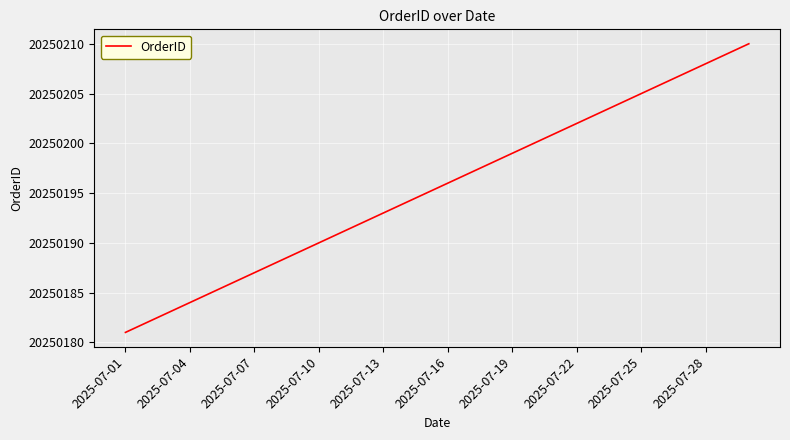

How many lines are shown in the chart?

1